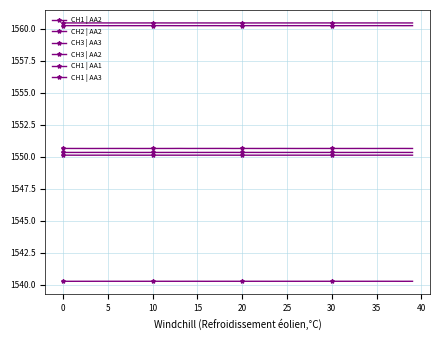

Does the chart have visible grid lines?

Yes